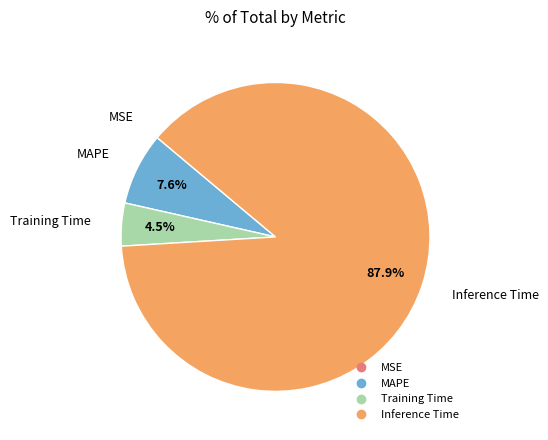

Does any single category account for the majority?

Yes